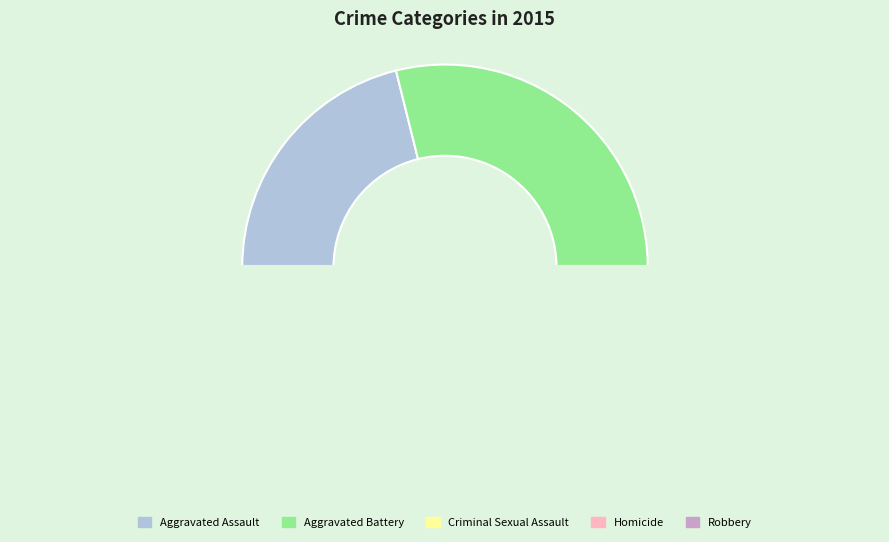

How many slices are in this pie chart?

5